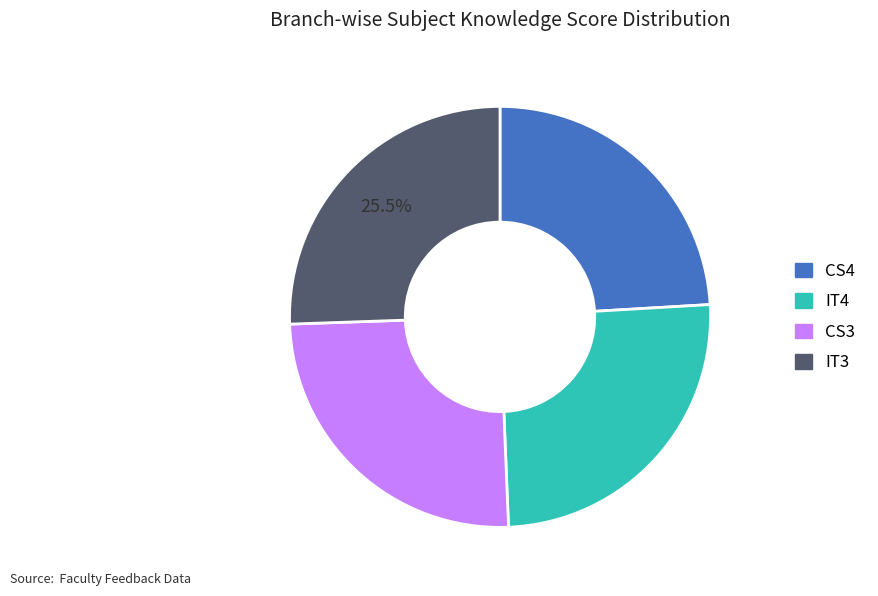

How many slices are in this pie chart?

4